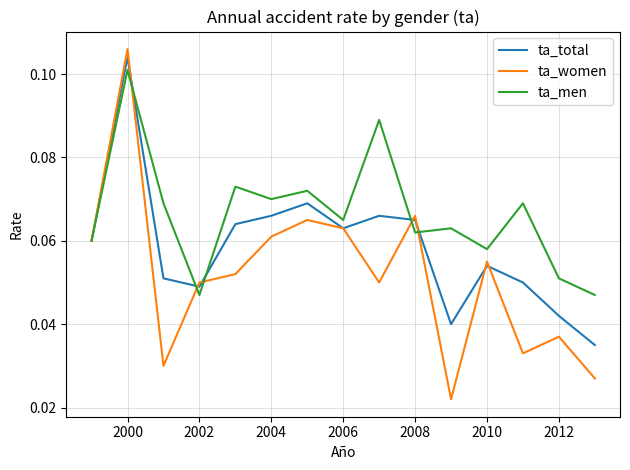

Which series has the largest total across all categories?

ta_men